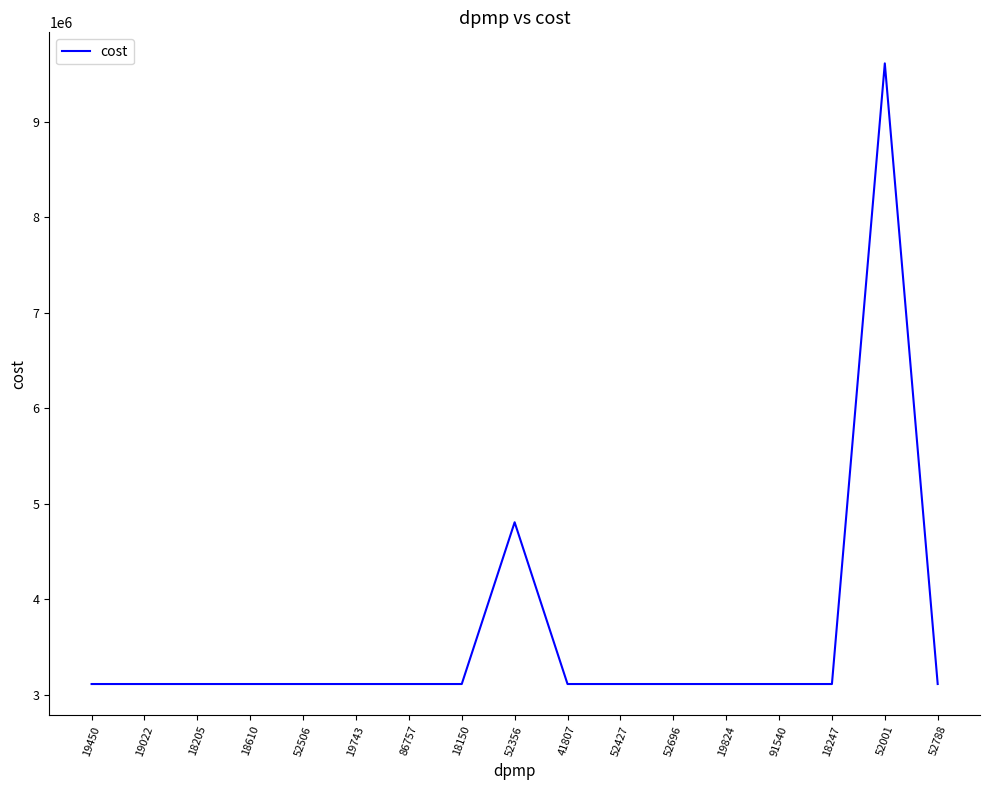

True or false: the data has more than 1 interior local peaks.

True